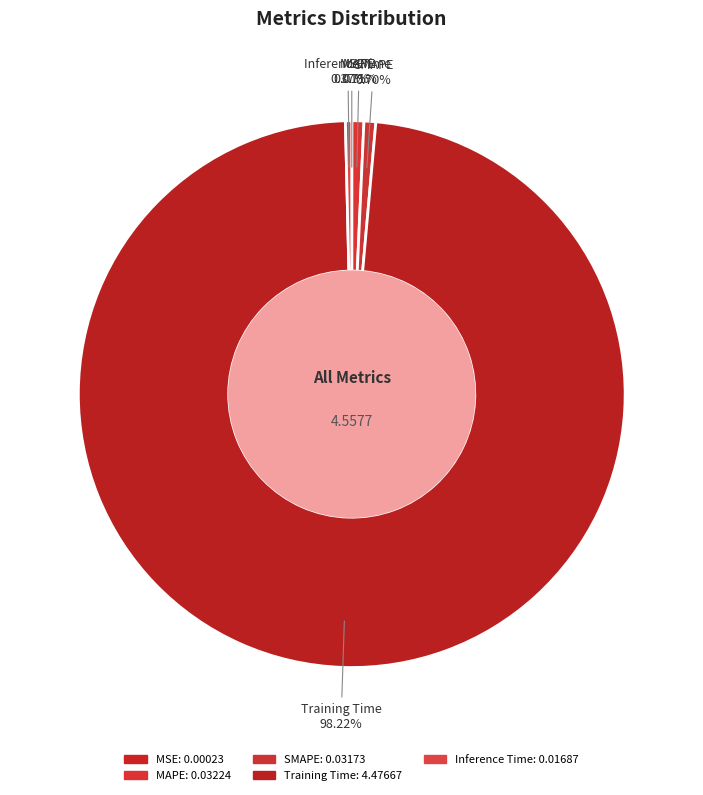

How many segments does this pie chart have?

5